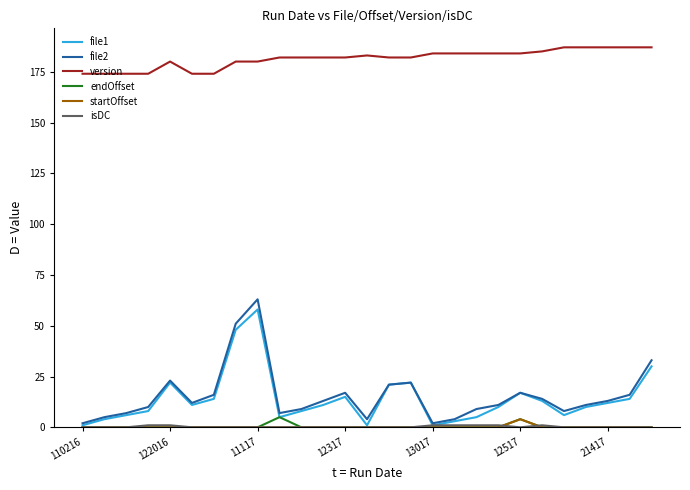

True or false: version and endOffset intersect in this chart.

False